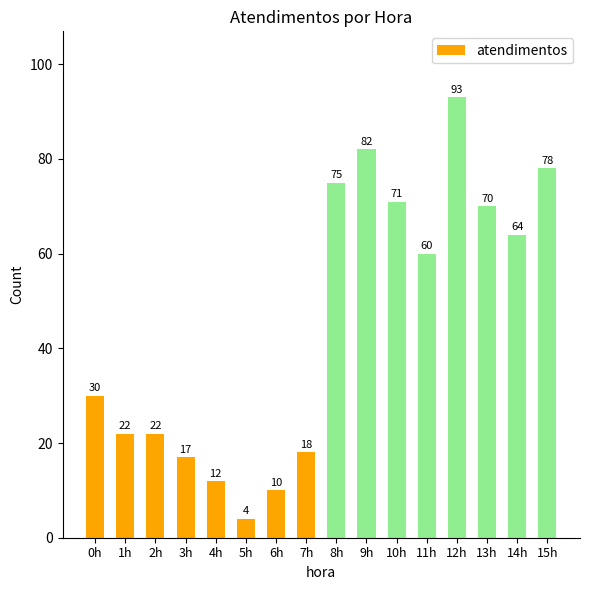

What is the minimum value shown in the chart?

4